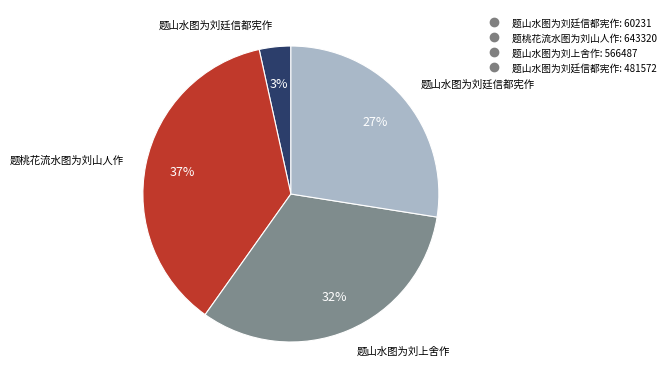

Is there a majority slice in this chart?

No